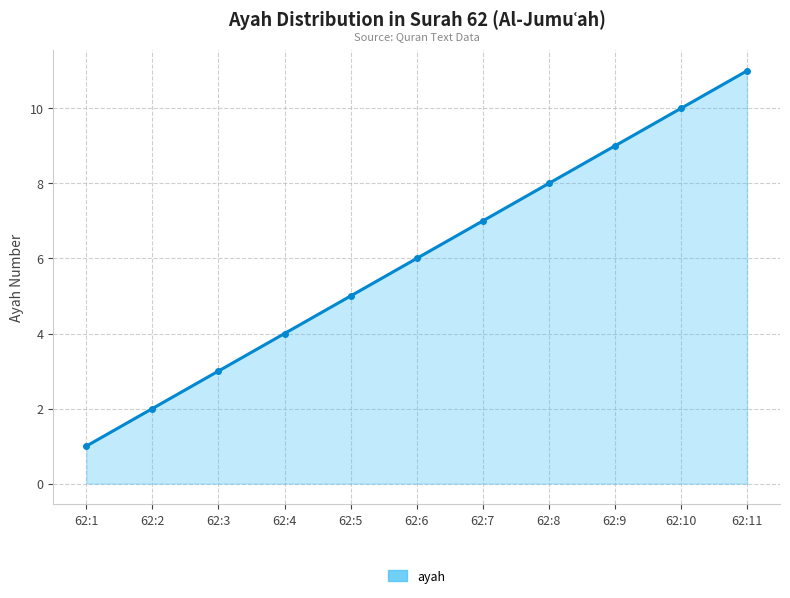

Is it true that the value at 62:8 is 8?

True